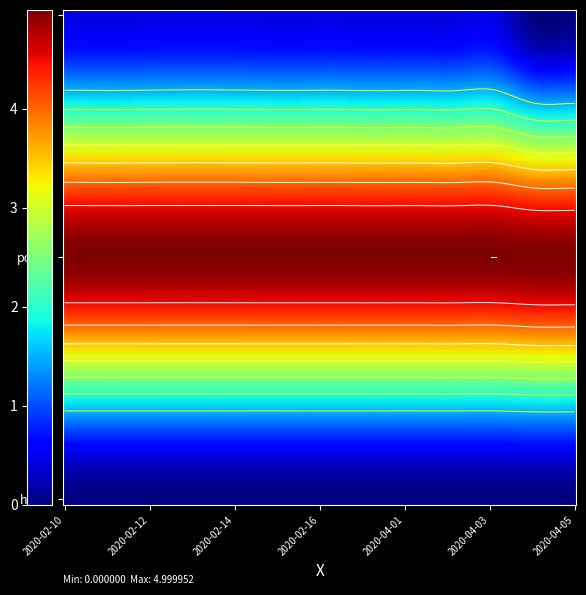

Is it true that power equals 1.6 at 2020-04-05?

False